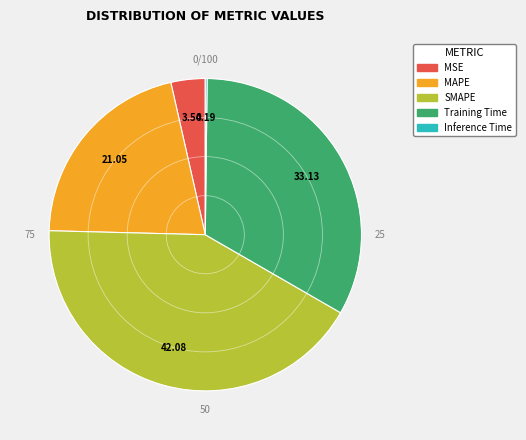

Between Training Time and MAPE, which is larger?

Training Time